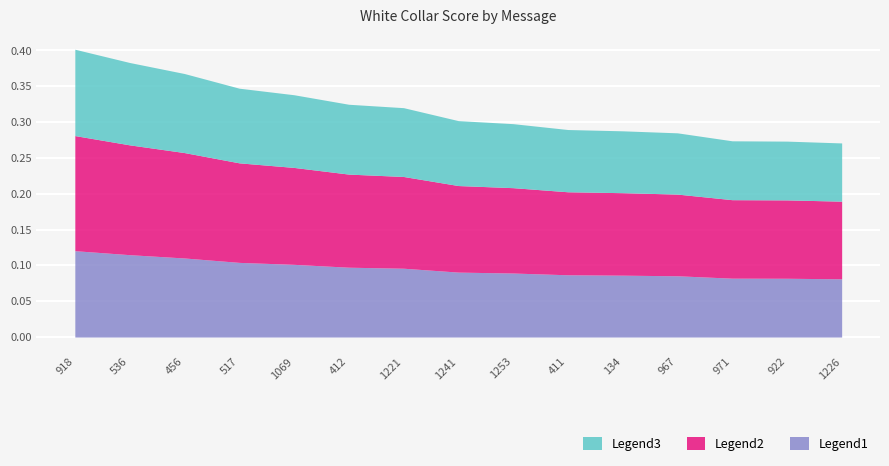

What is the average value?

0.1